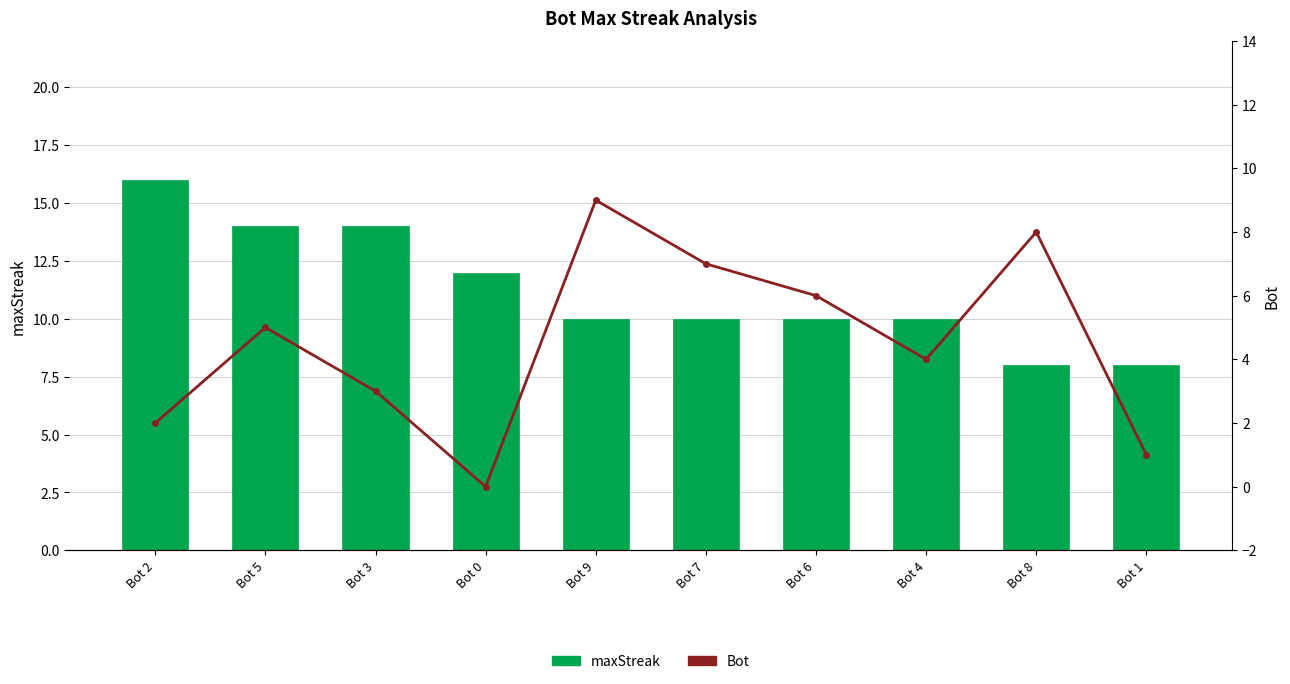

The maxStreak series shows 10 at Bot 4. True or false?

True